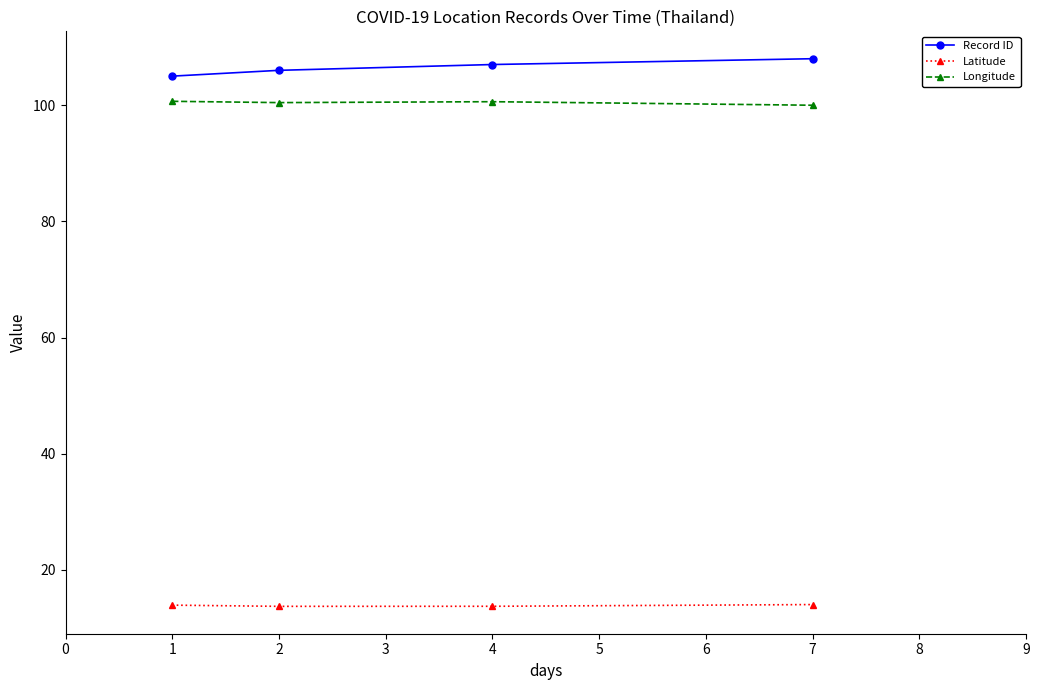

True or false: Record ID and Latitude intersect in this chart.

False